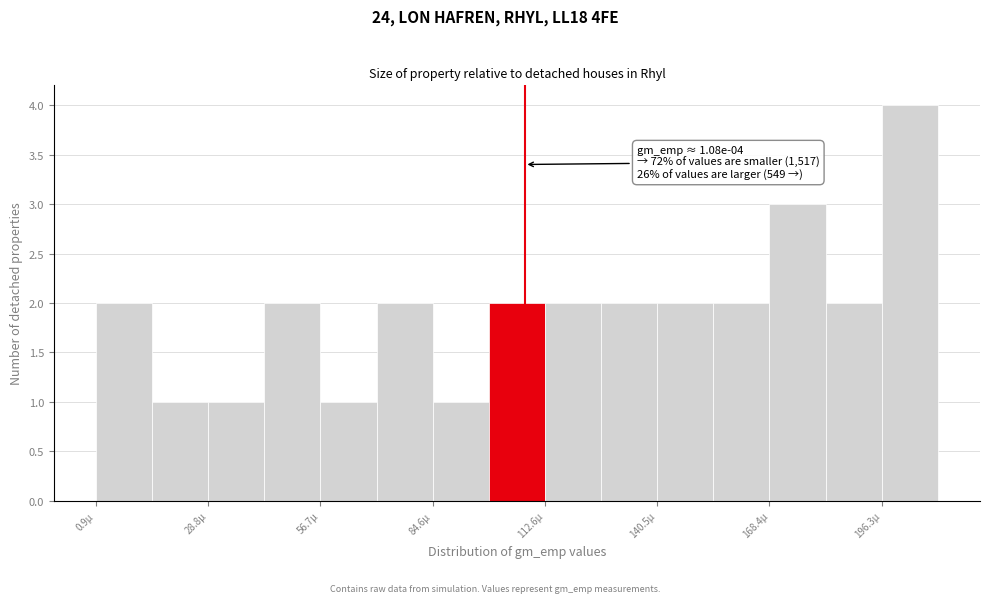

Read against the x-axis, roughly where is the centre of the tallest bar?

205